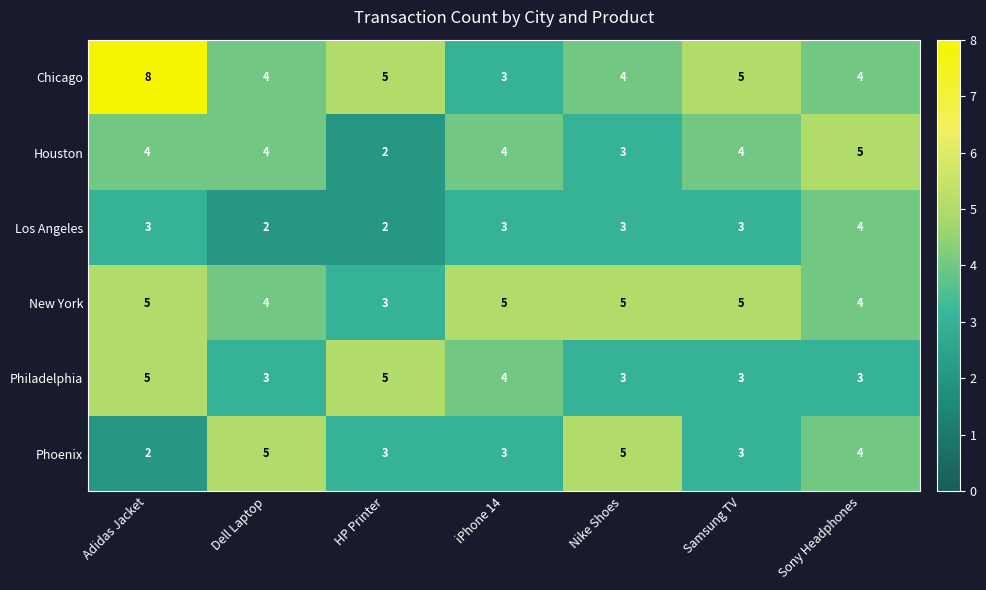

What is the highest value of the Philadelphia series?

5